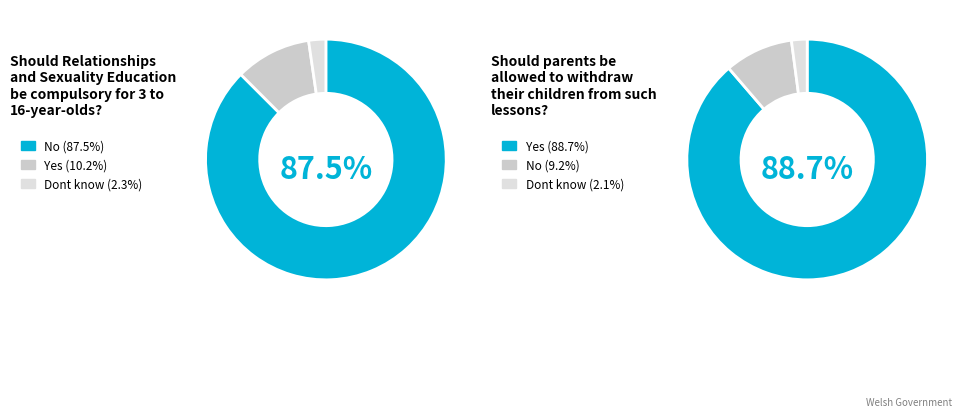

Is the sum of 0 and 1 greater than half?

Yes